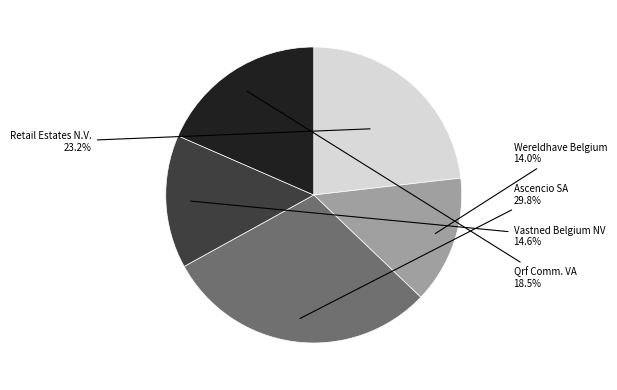

Is there a majority slice in this chart?

No